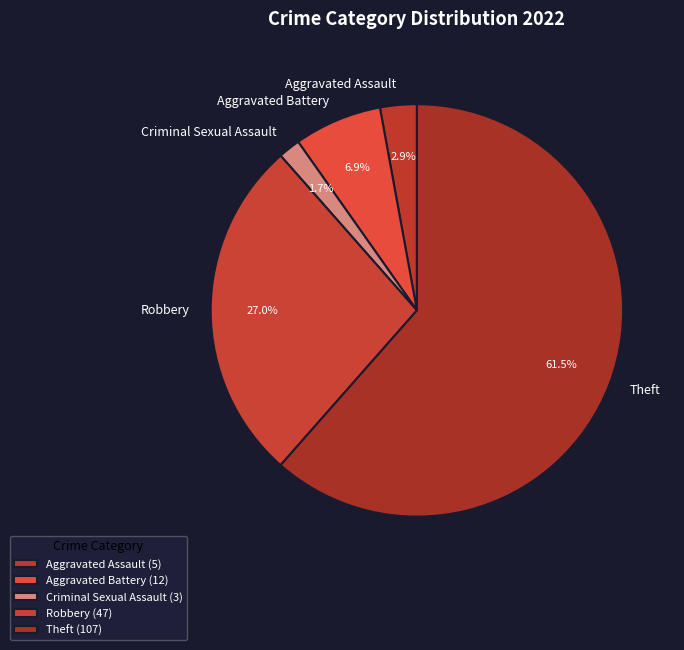

Between Theft and Criminal Sexual Assault, which is larger?

Theft